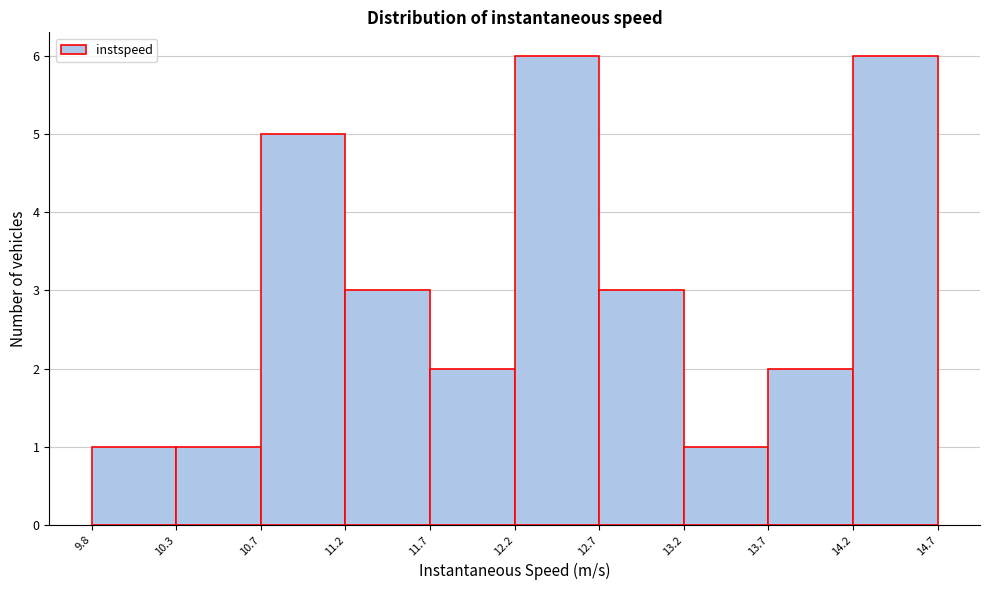

How tall is the bar that spans 14.2 to 14.7 on the x-axis? The values are not printed on the chart, so give them approximately, as read against the axis.

6